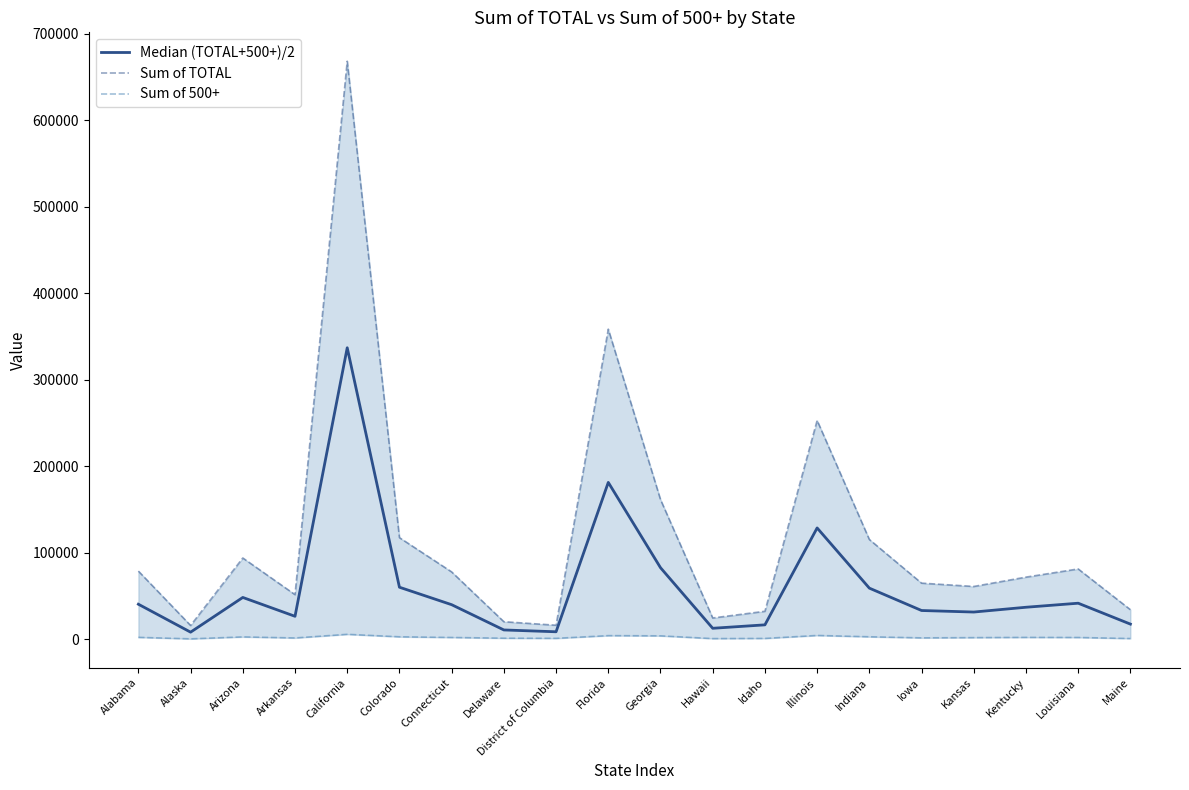

How many values in the Median (TOTAL+500+)/2 series exceed 39978?

9